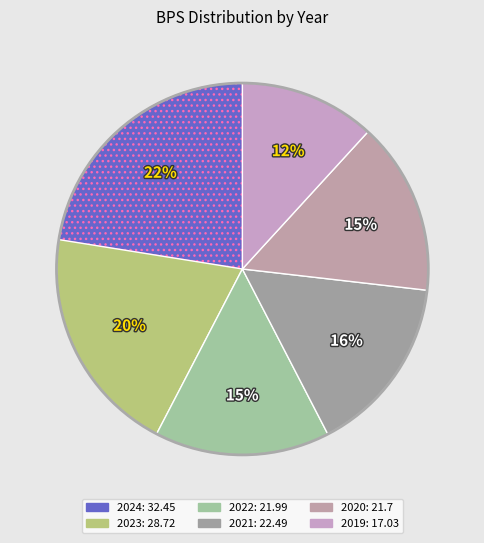

Count the number of slices in the pie.

6